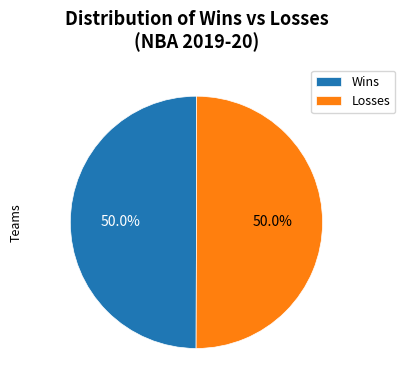

What percentage do Losses and Wins together represent?

100.0%